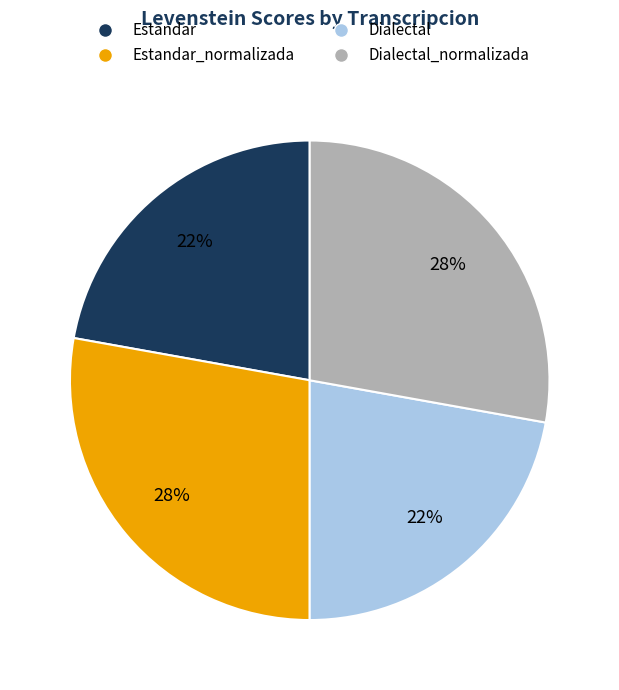

To the nearest percent, what is the difference between the largest and smallest slice percentages?

6%